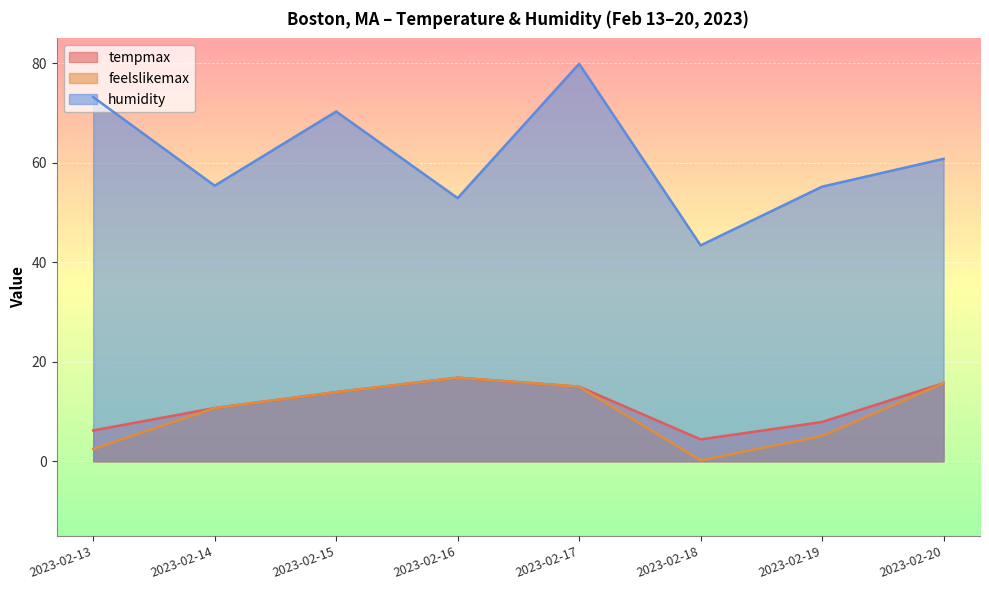

True or false: tempmax and feelslikemax cross at least once.

False